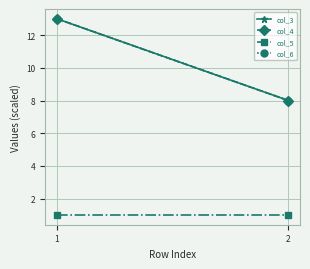

At how many categories does at least one series exceed 8?

1